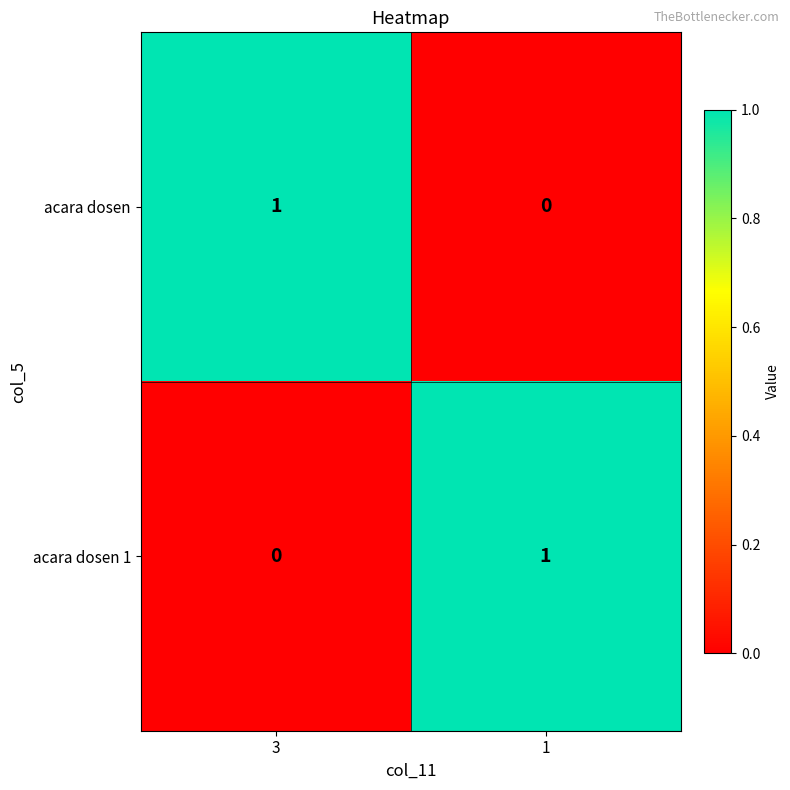

Where is acara dosen 1 nearest to the value 0?

3